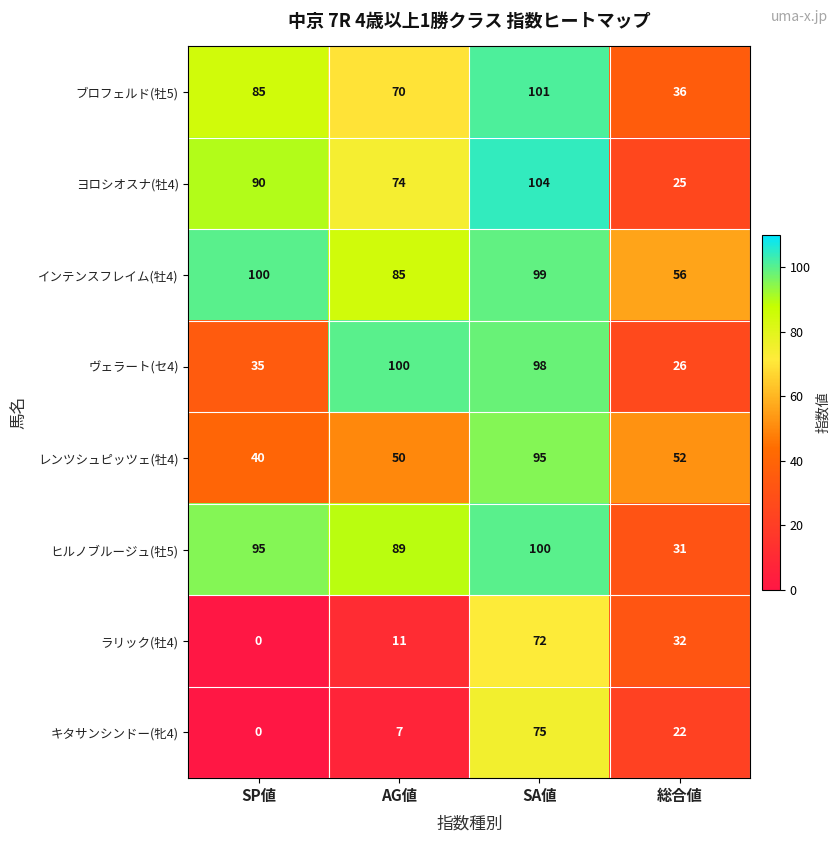

What is the difference between the highest and lowest values at AG値?

93